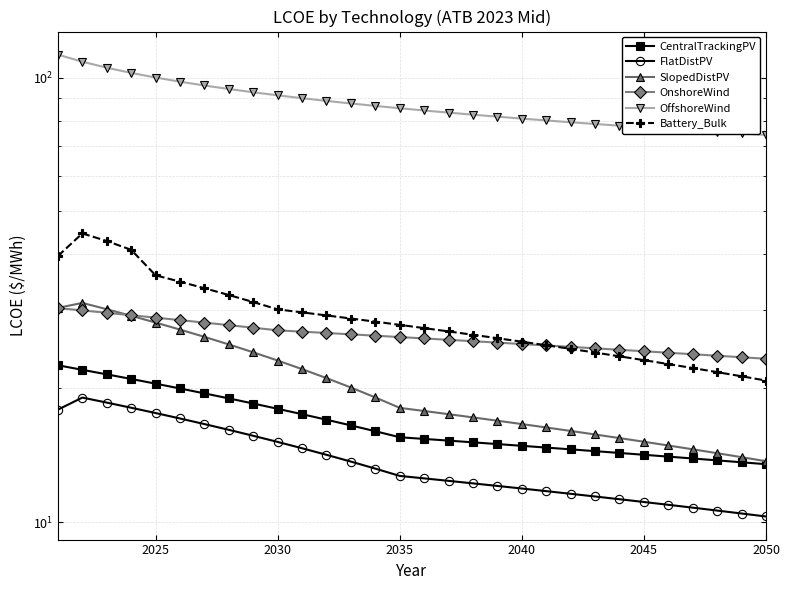

The value of CentralTrackingPV at 2045 is 5.6. True or false?

False